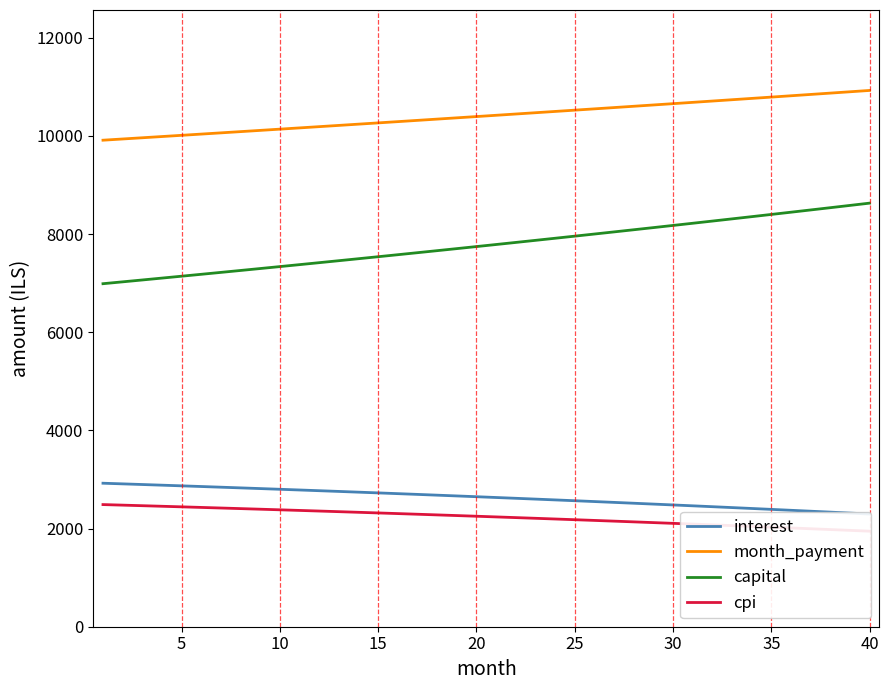

True or false: month_payment and capital cross at least once.

False